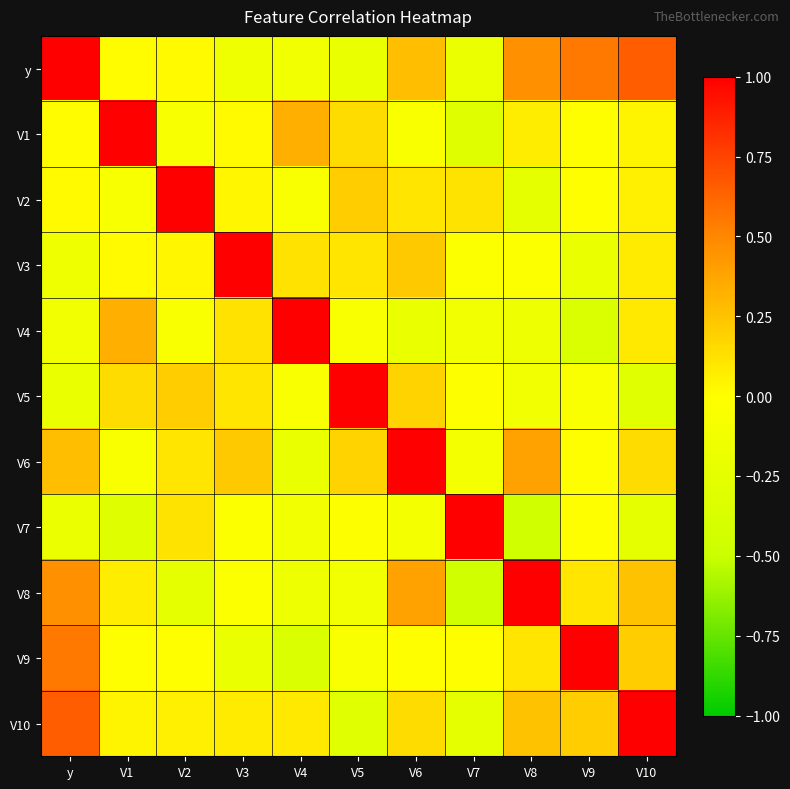

Which series has the largest total across all categories?

y